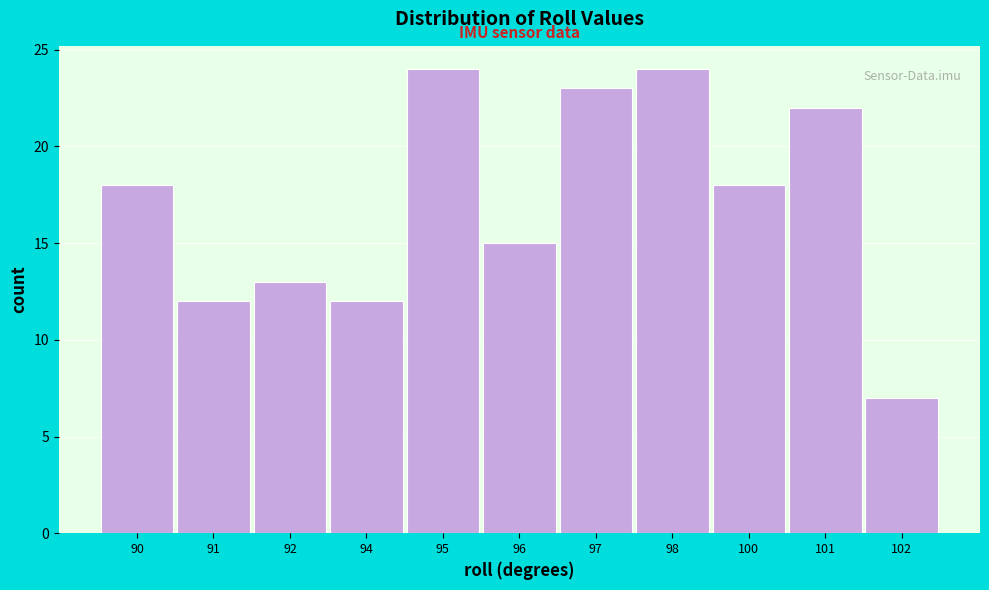

Reading left to right, what are all the values shown in this chart?

18	12	13	12	24	15	23	24	18	22	7